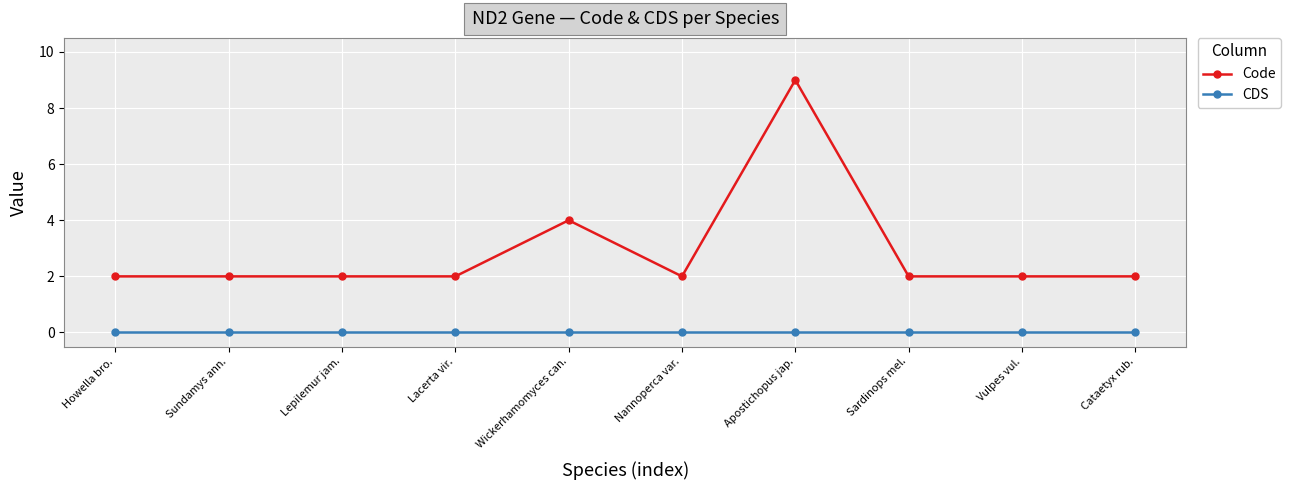

The Code series shows 1 at Nannoperca var.. True or false?

False